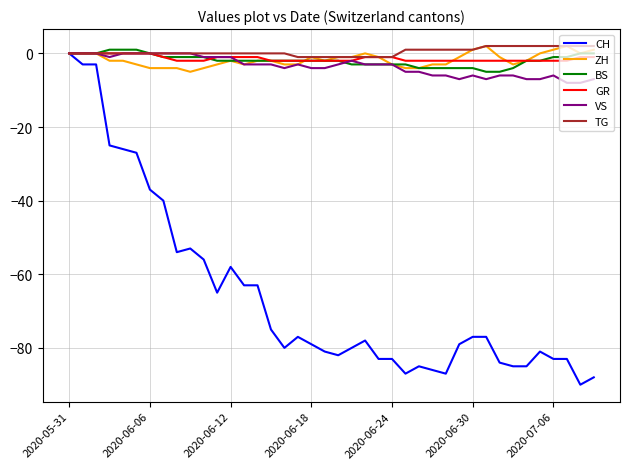

What is the lowest value of the CH series?

-90